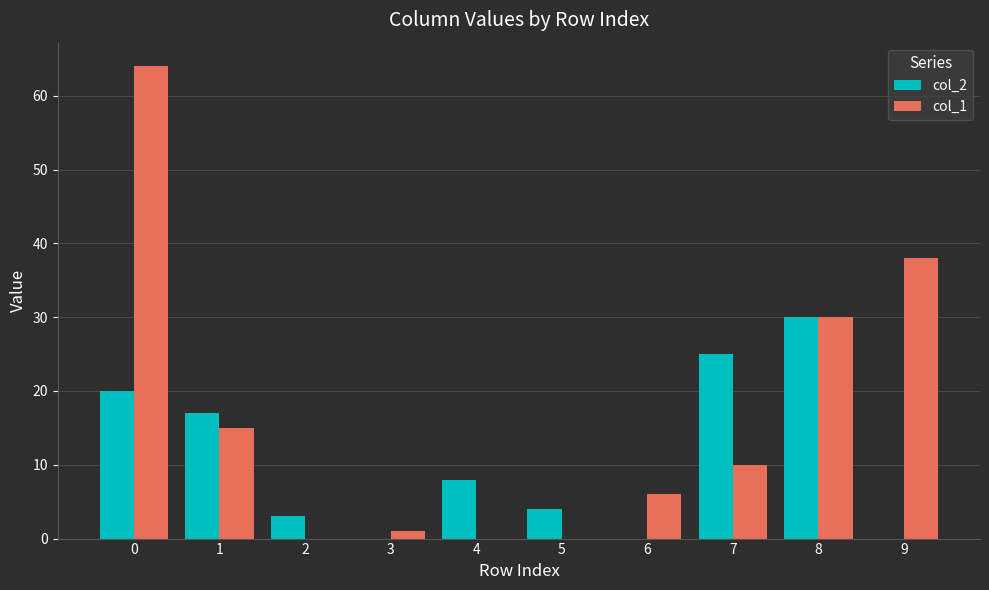

Reading left to right, list all the values displayed in this chart.

col_2: 0=20	1=17	2=3	3=0	4=8	5=4	6=0	7=25	8=30	9=0
col_1: 0=64	1=15	2=0	3=1	4=0	5=0	6=6	7=10	8=30	9=38